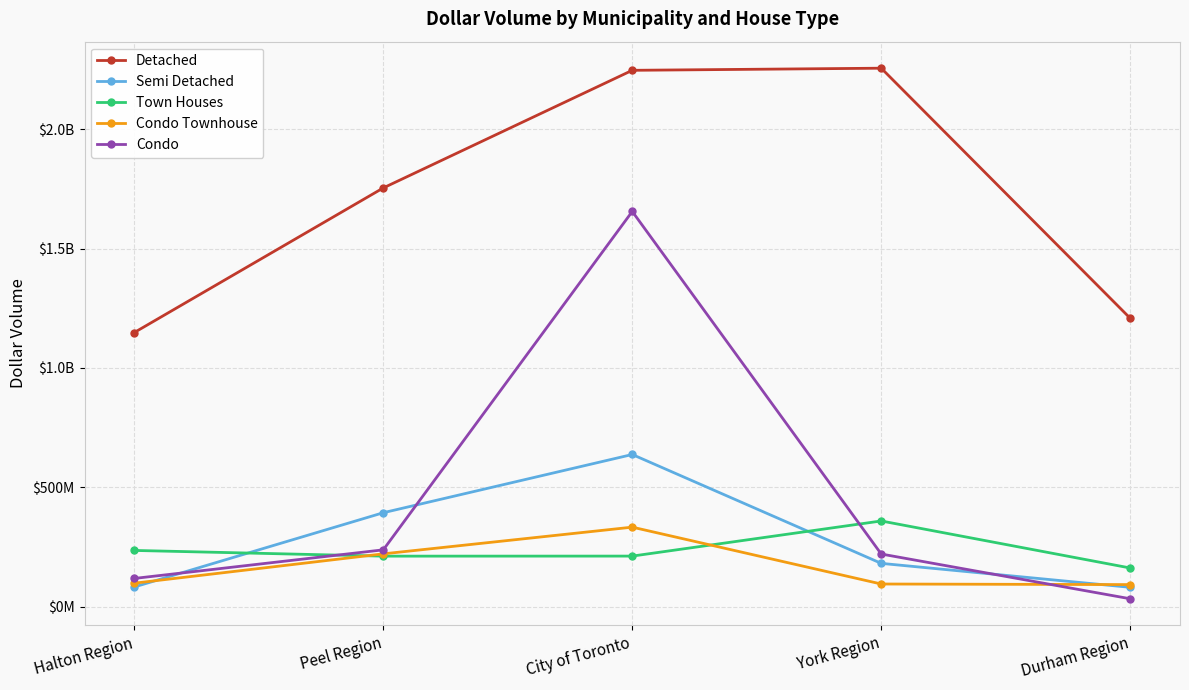

Reading left to right, transcribe all the data shown in this chart.

Detached: 1148472624	1754292057	2247077654	2255955125	1208176505
Semi Detached: 82381941	393447070	637385075	181234249	80882800
Town Houses: 235411975	211485571	211698300	358891297	161858913
Condo Townhouse: 98175329	221096051	332991875	94725472	92274860
Condo: 118066869	237933992	1655691451	220397269	32931068